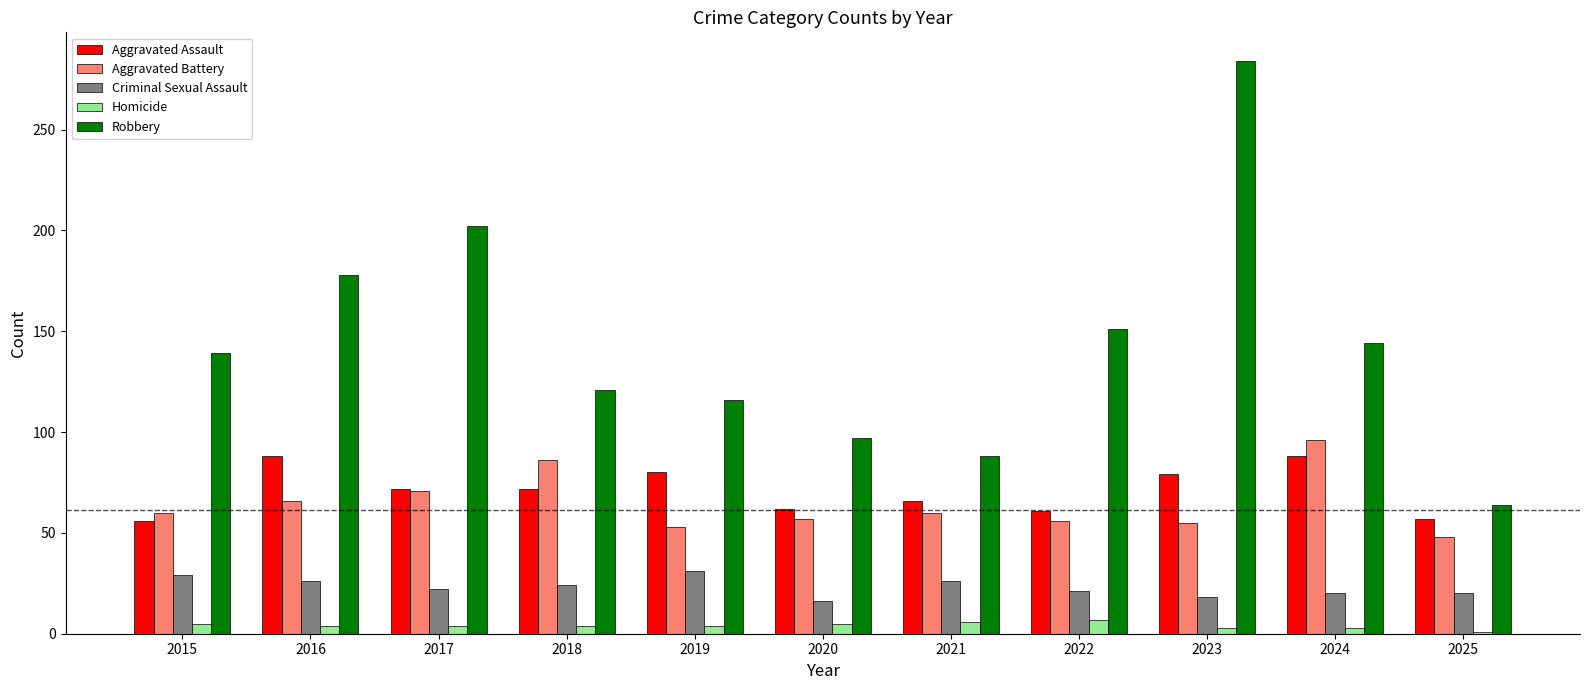

What is the difference between the maximum and minimum values in the Aggravated Assault series?

32